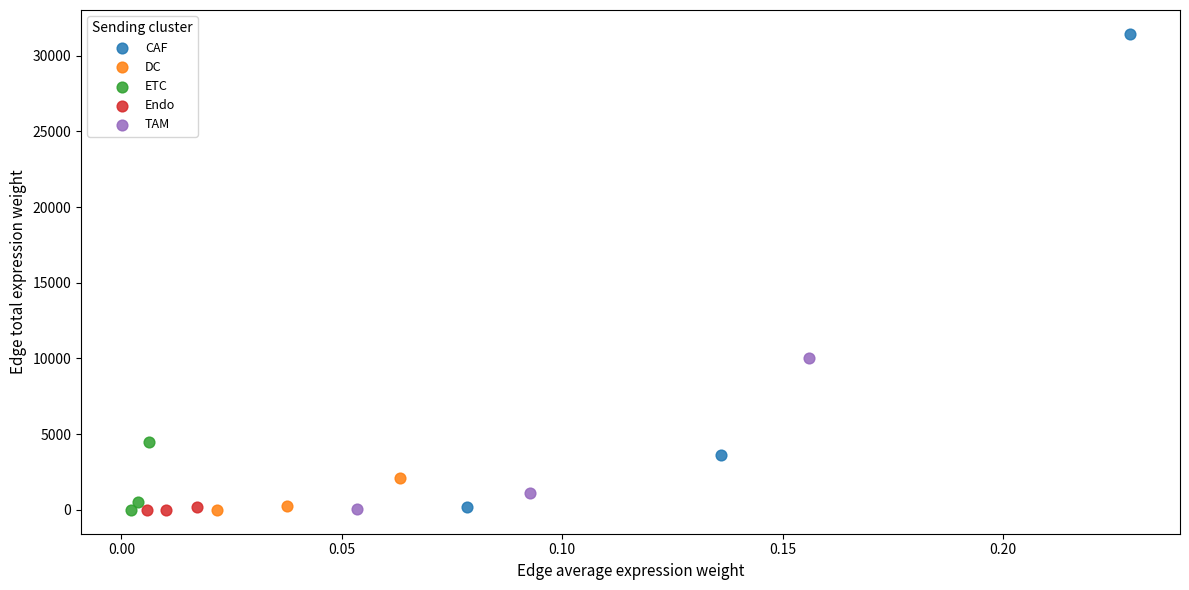

Which series contains the highest Y value?

CAF